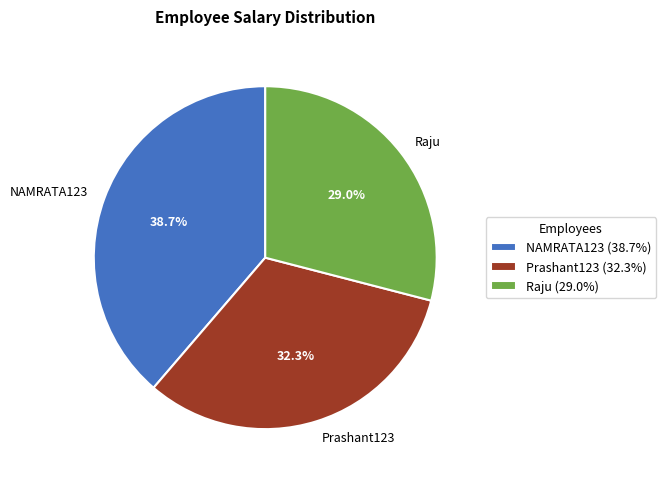

Count the number of slices in the pie.

3